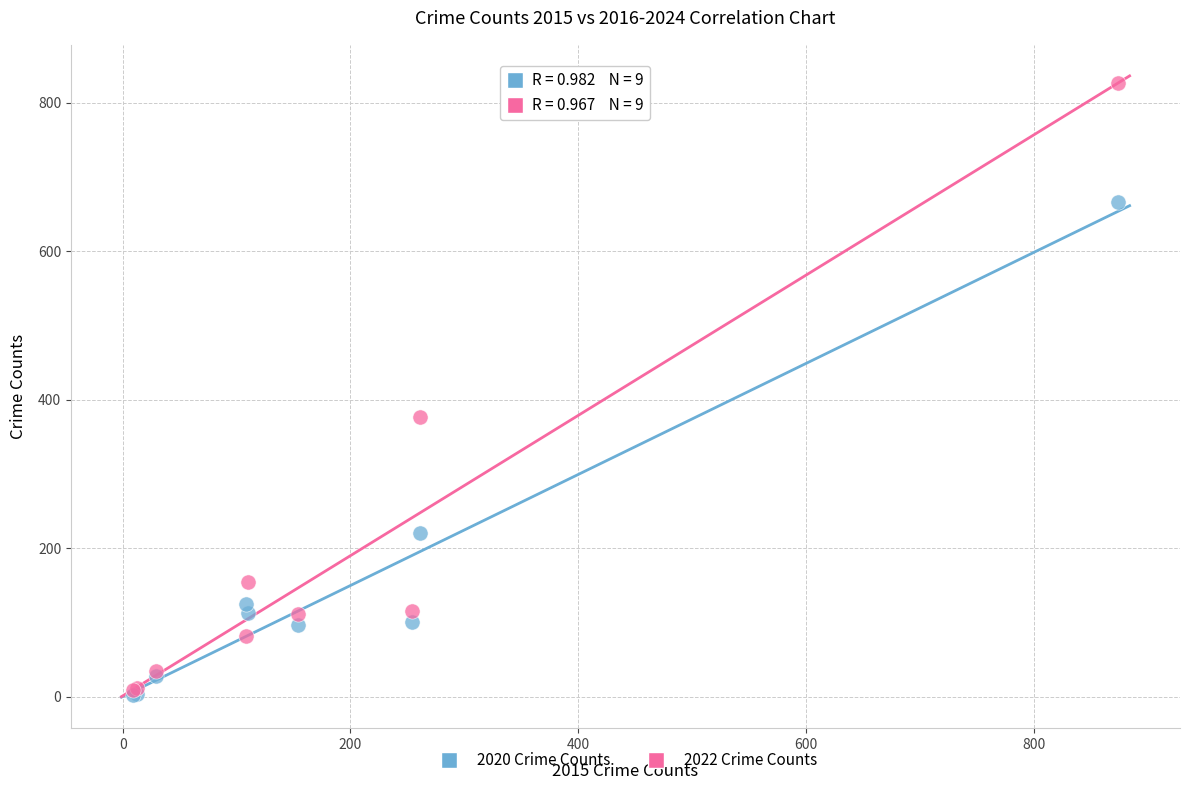

Which series reaches the maximum Y coordinate?

2022 Crime Counts